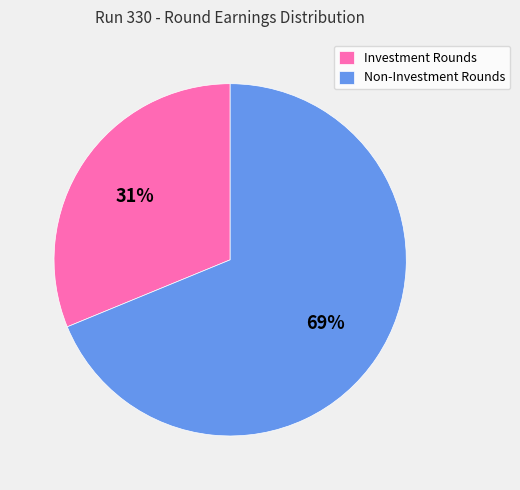

Approximately how many times larger is the value at Non-Investment Rounds compared to Investment Rounds?

2.2